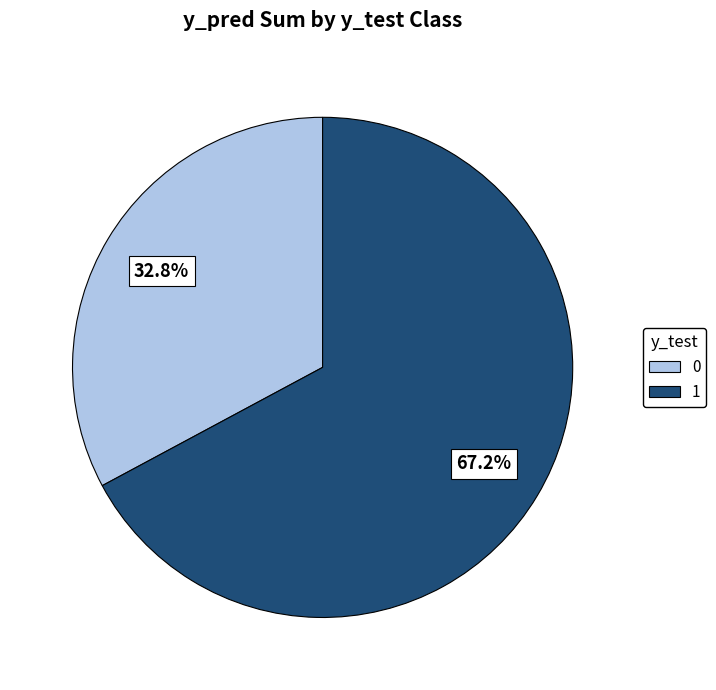

Is there a majority slice in this chart?

Yes